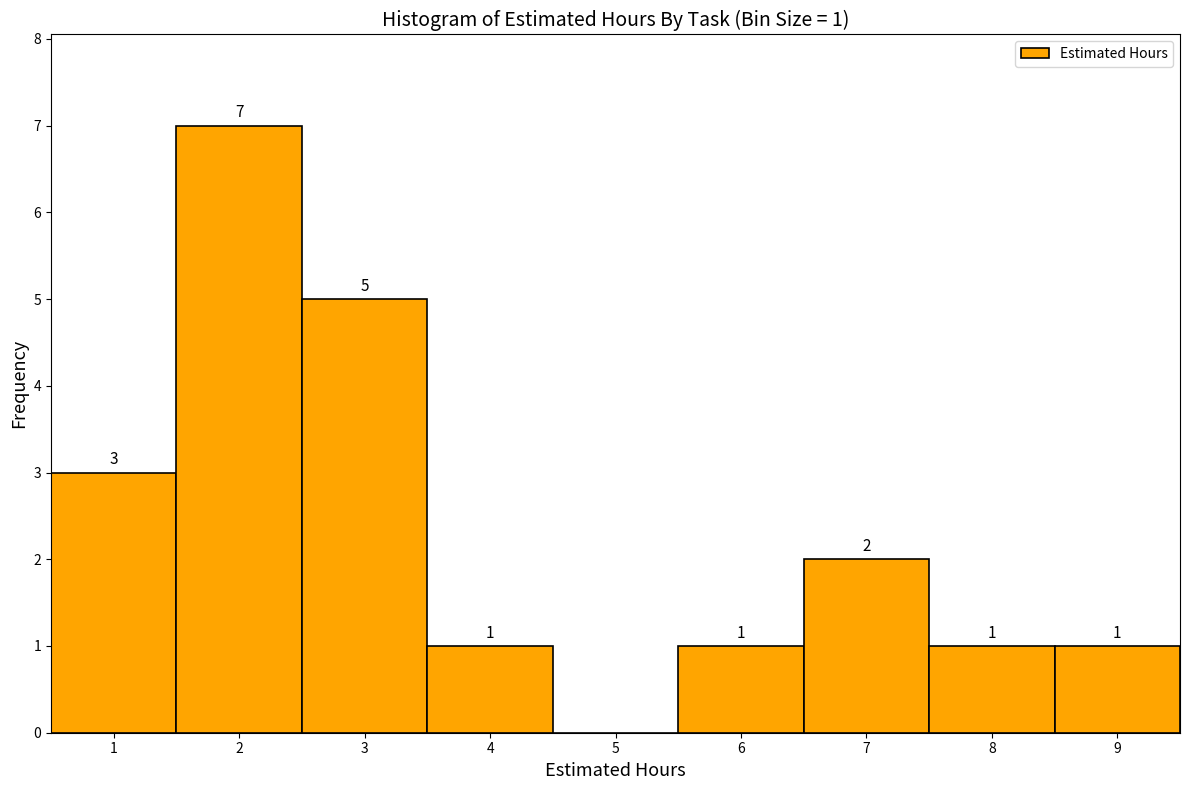

Over which range of the x-axis is the bar tallest?

1.5 to 2.5